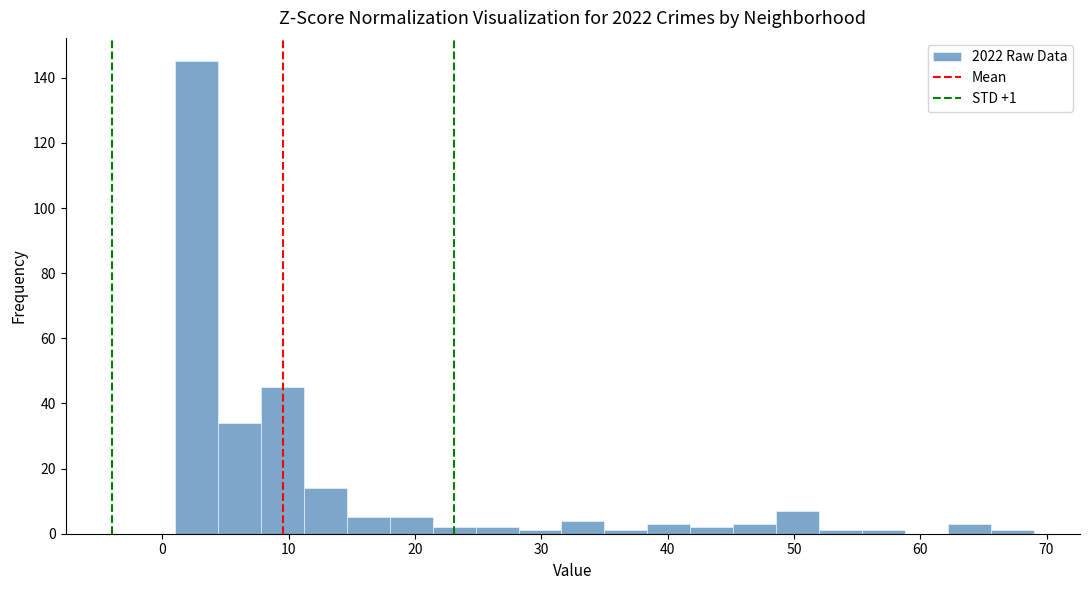

Read against the x-axis, roughly where is the centre of the tallest bar?

3